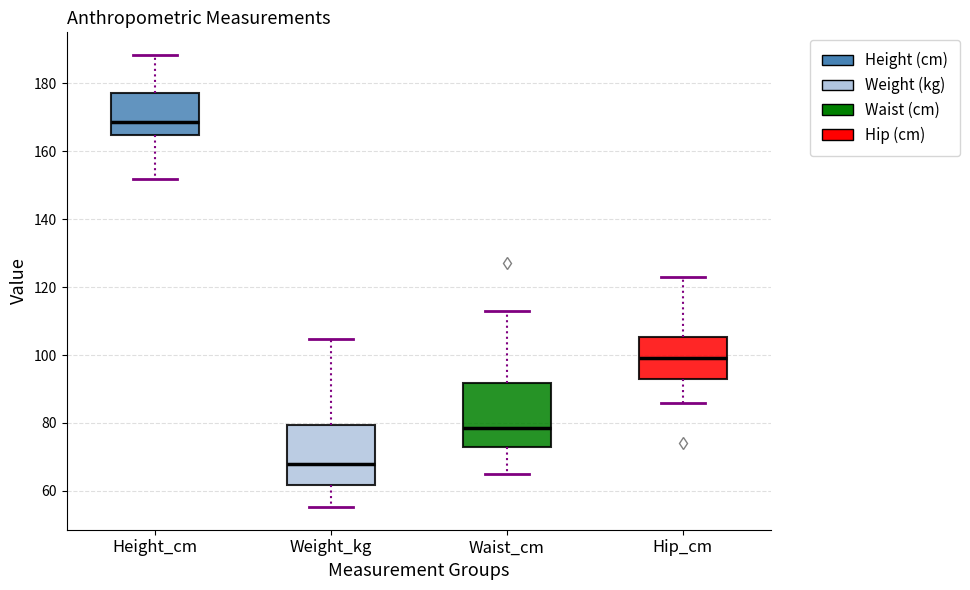

Where is the lower edge of the box for Waist_cm on the y-axis? The values are not printed on the chart, so give them approximately, as read against the axis.

74